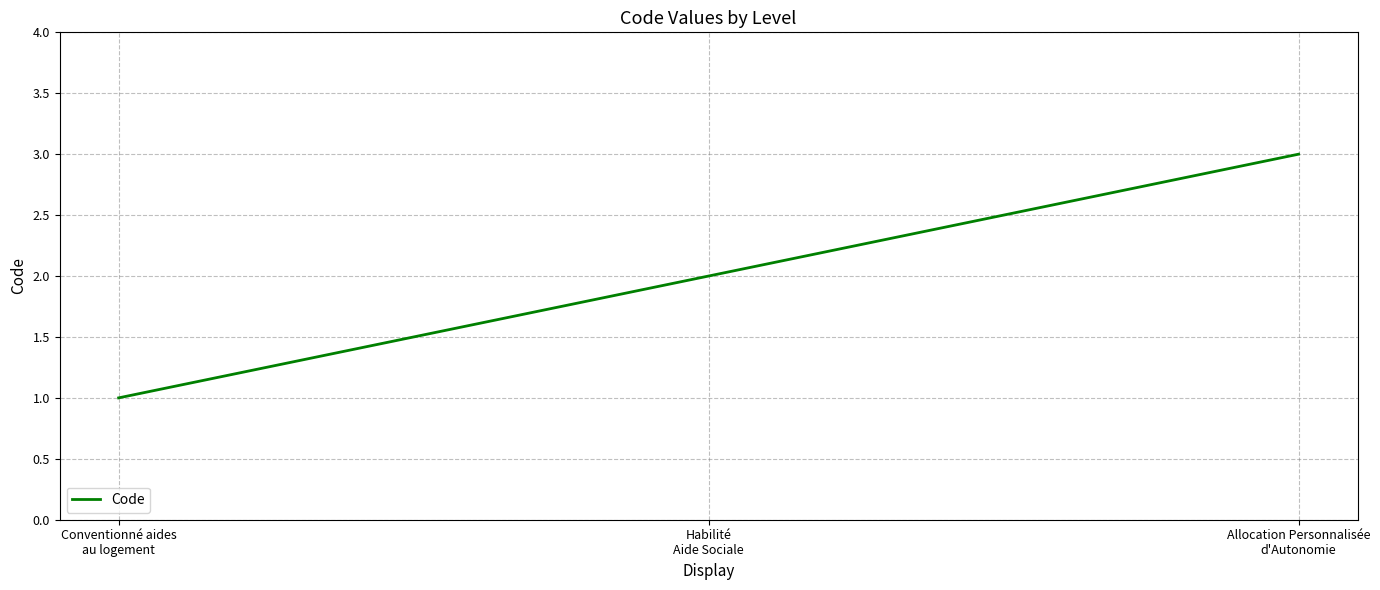

List the labels in order of value, smallest first.

Conventionné aides
au logement, Habilité
Aide Sociale, Allocation Personnalisée
d'Autonomie